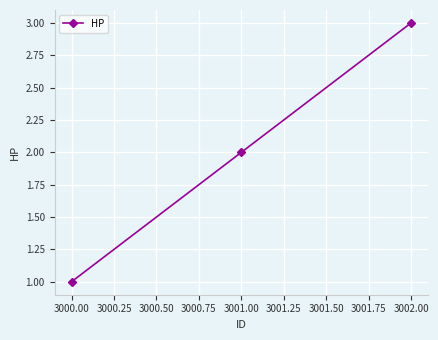

Is it true that the value at 3001.00 is 1?

False